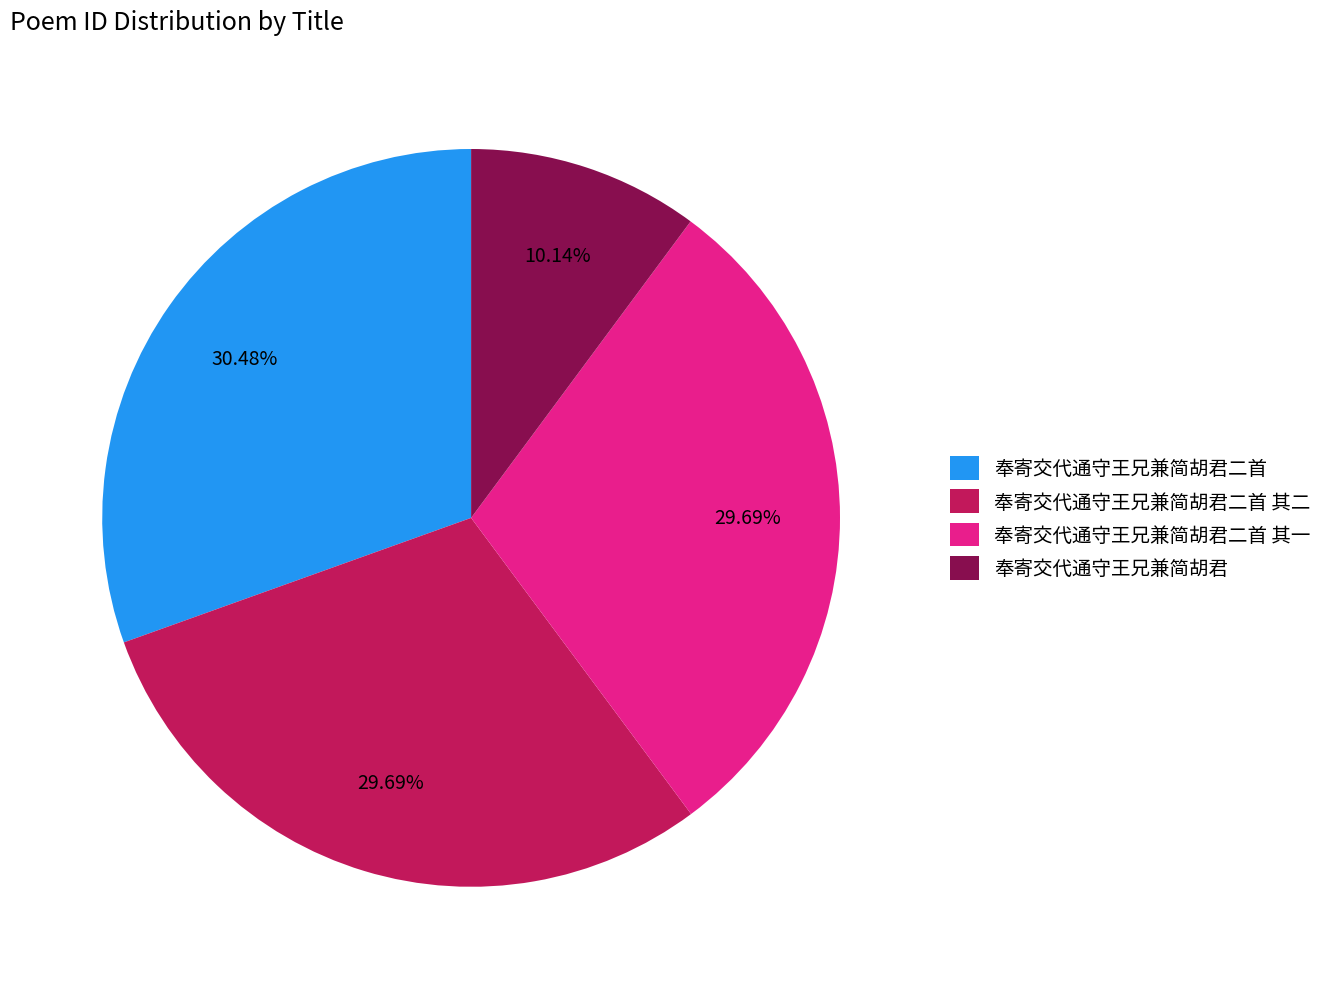

To the nearest percent, what is the average slice percentage?

25%